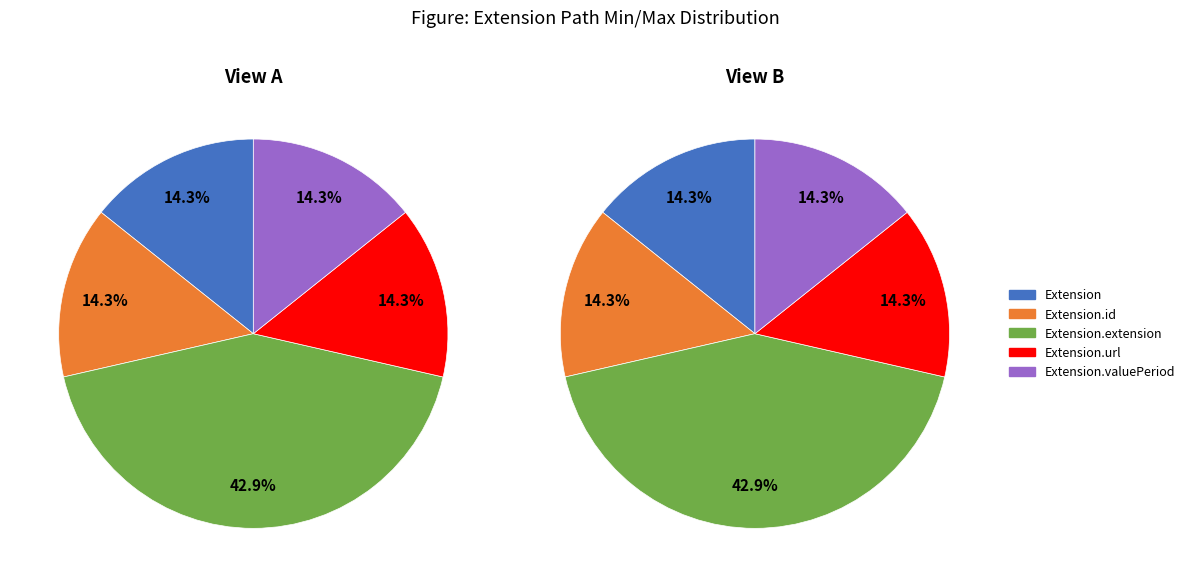

To the nearest percent, what is the average slice percentage?

20%